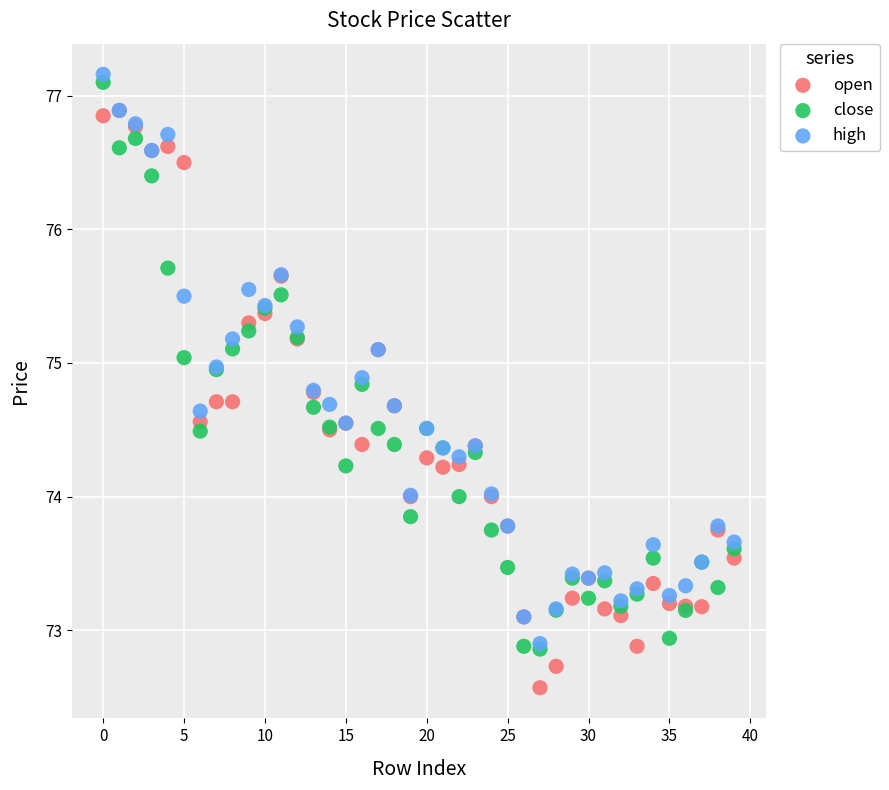

Which series has the widest spread of Y values?

open